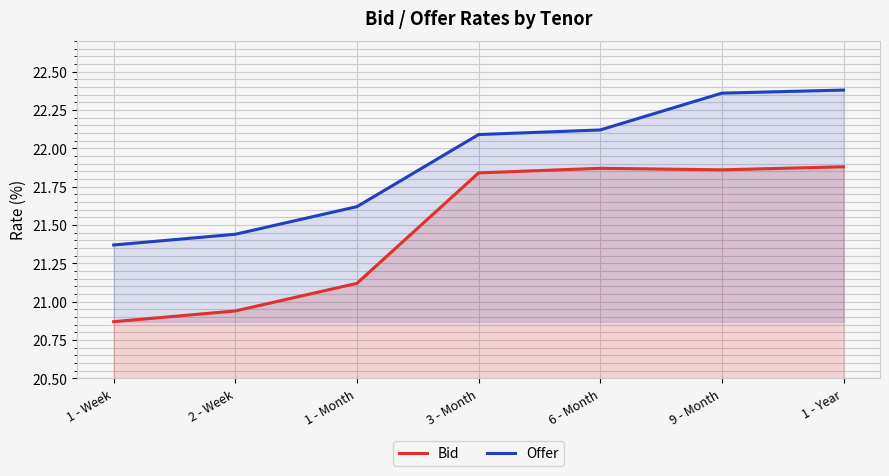

What is the sum of the Offer values at 1 - Week and 1 - Year?

43.8